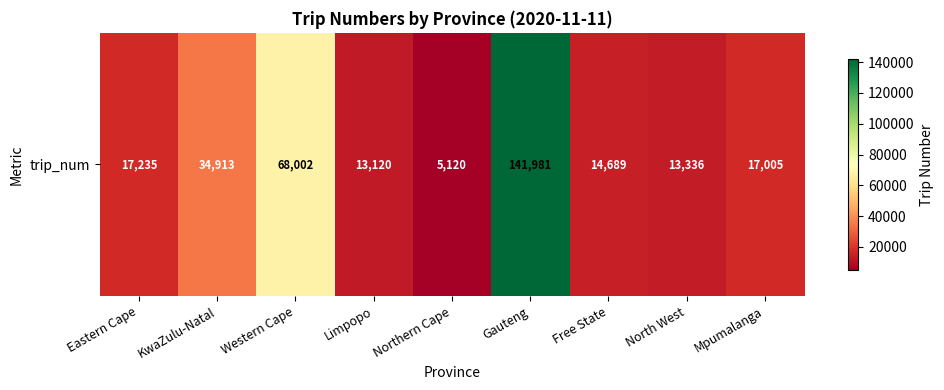

What is the change in value from Eastern Cape to Gauteng?

+124746